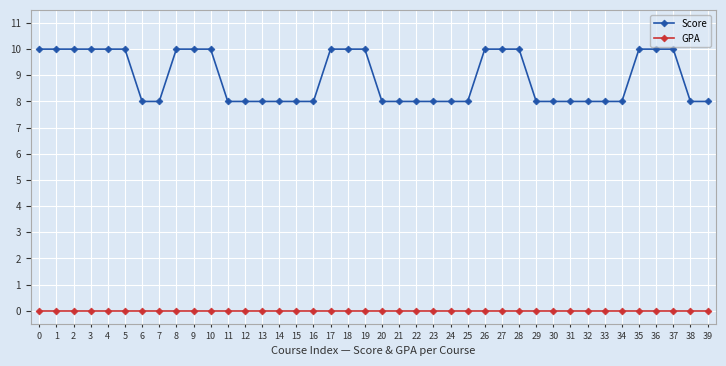

The value of Score at 30 is 8. True or false?

True